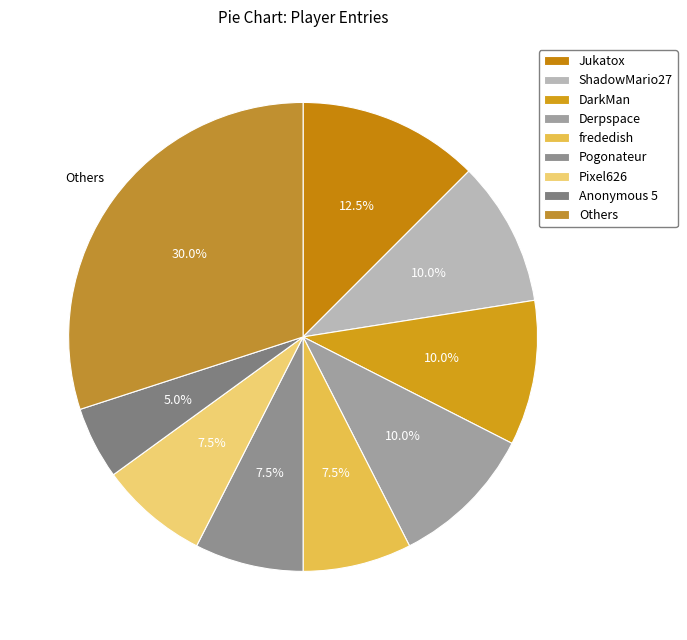

Which category has the biggest portion of the pie?

Others